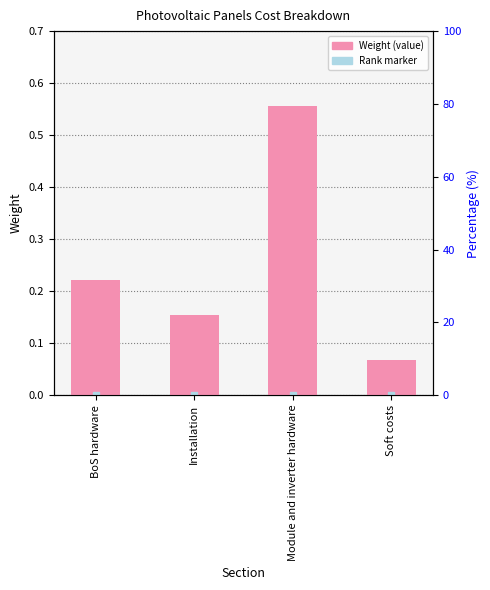

What position from the right is BoS hardware?

4